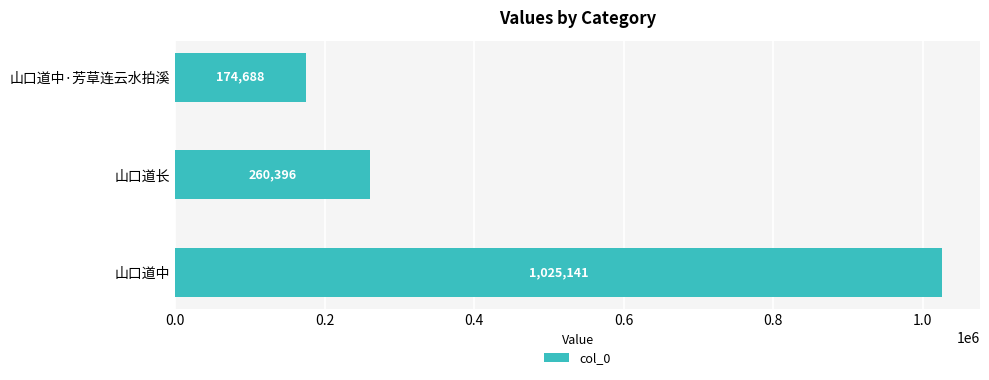

Which has a higher value, 山口道长 or 山口道中·芳草连云水拍溪?

山口道长